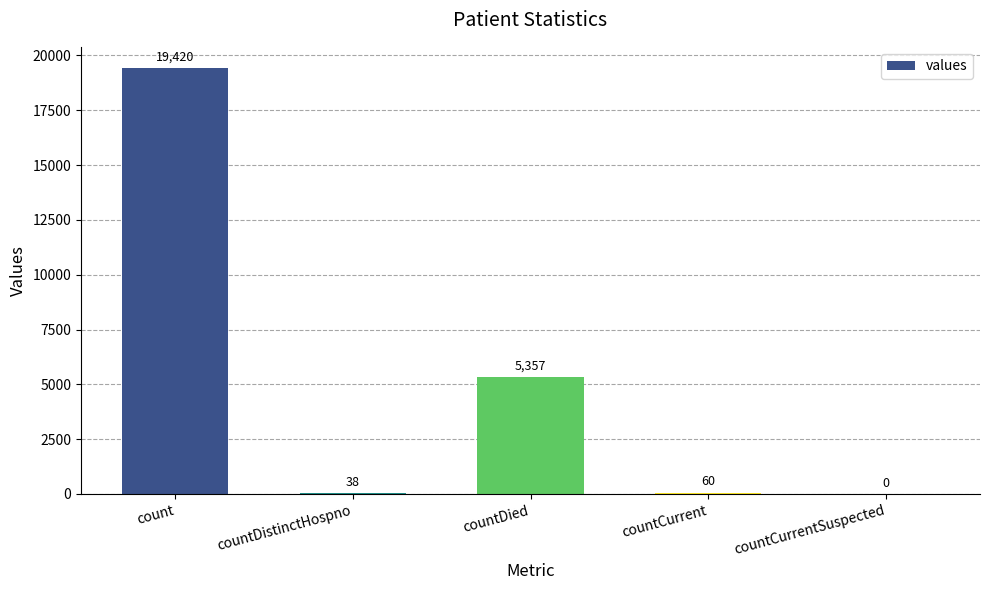

At which category does the chart reach its peak across all series?

count